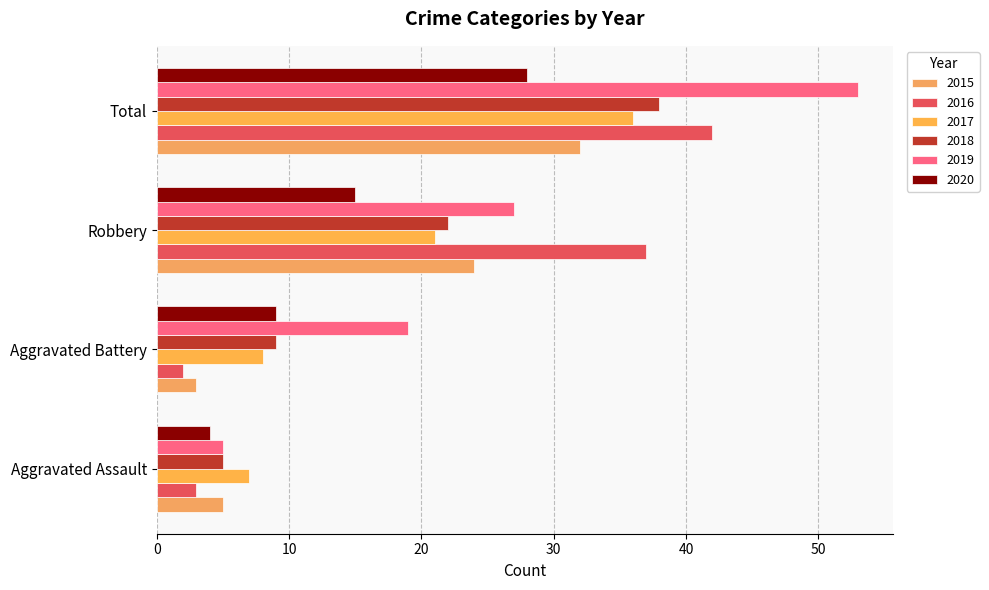

What is the total value across all series at Total?

229